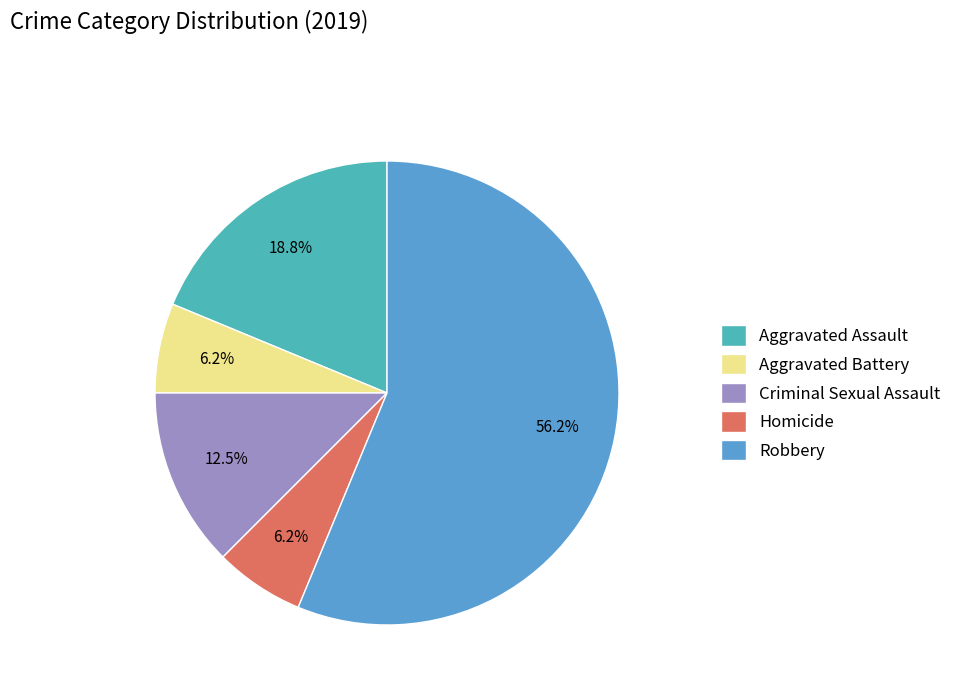

Count the number of slices in the pie.

5